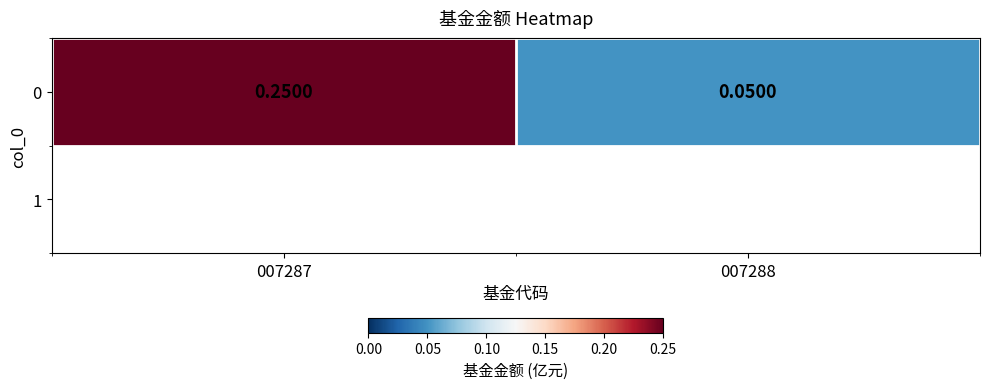

Is it true that the value at 007287 is 0.2?

False